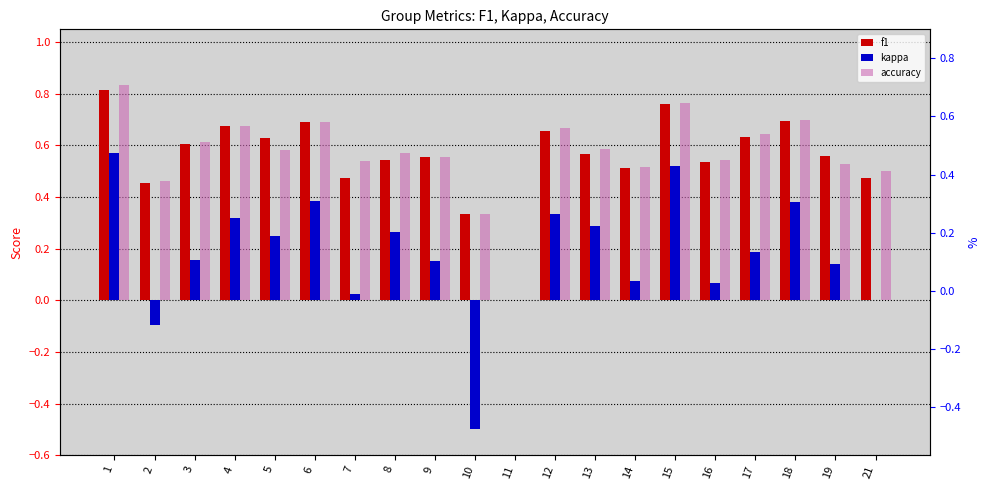

What is the value of the f1 bar at the 4th from the left?

0.7